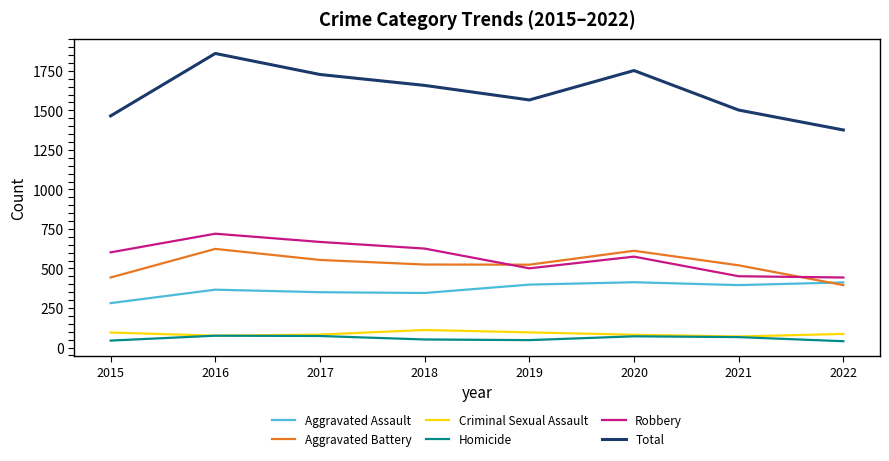

What is the sum of the Robbery values at 2015 and 2018?

1228